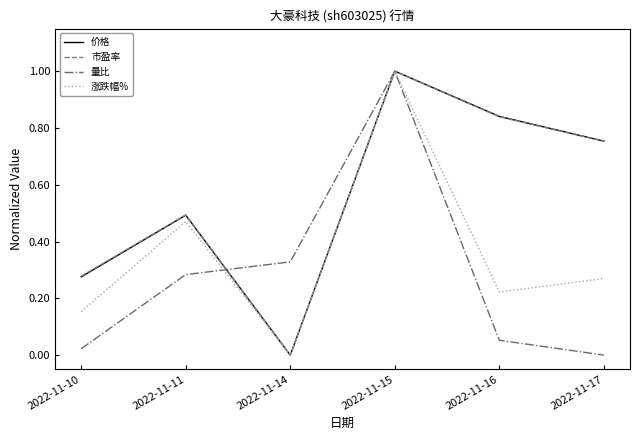

The 市盈率 series shows -0.7 at 2022-11-14. True or false?

False